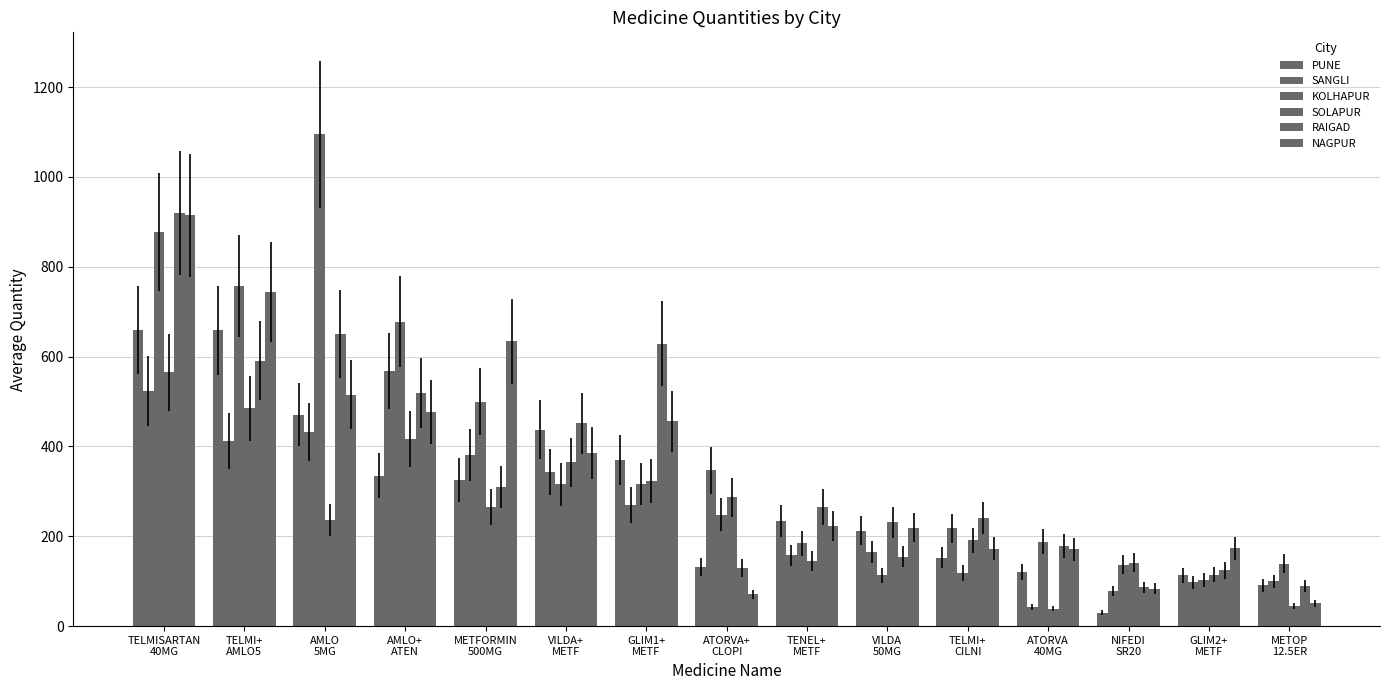

Which has a higher value, METOP
12.5ER or VILDA+
METF?

VILDA+
METF